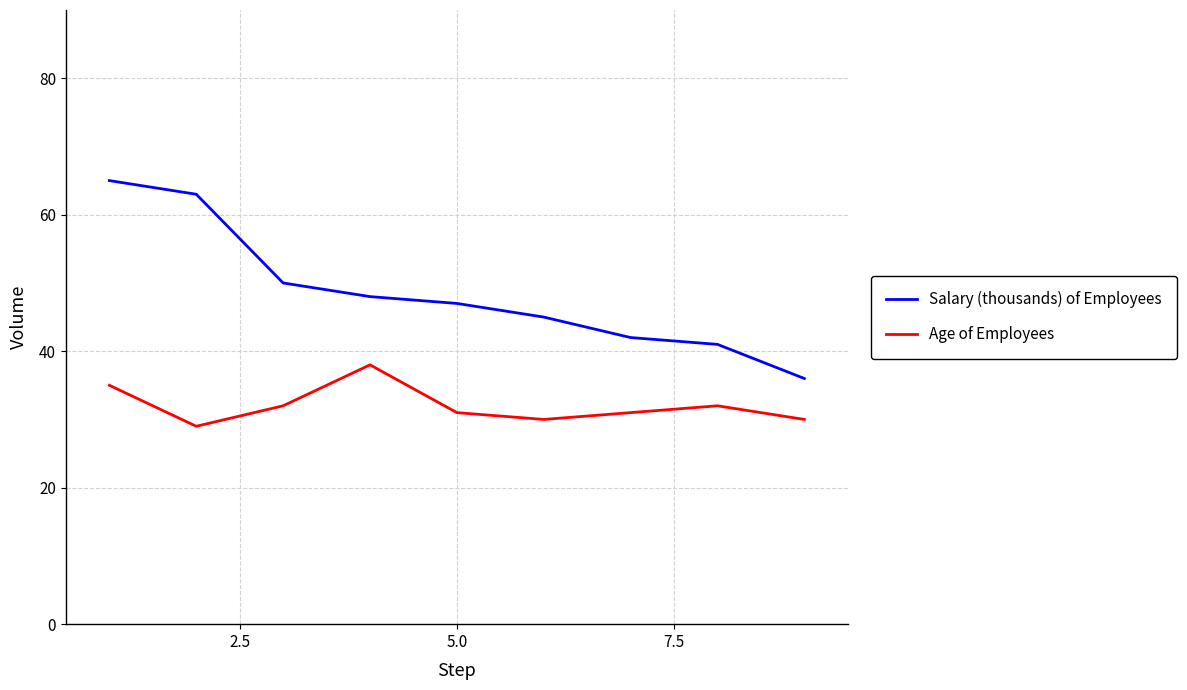

Which series has the largest total across all categories?

Salary (thousands) of Employees